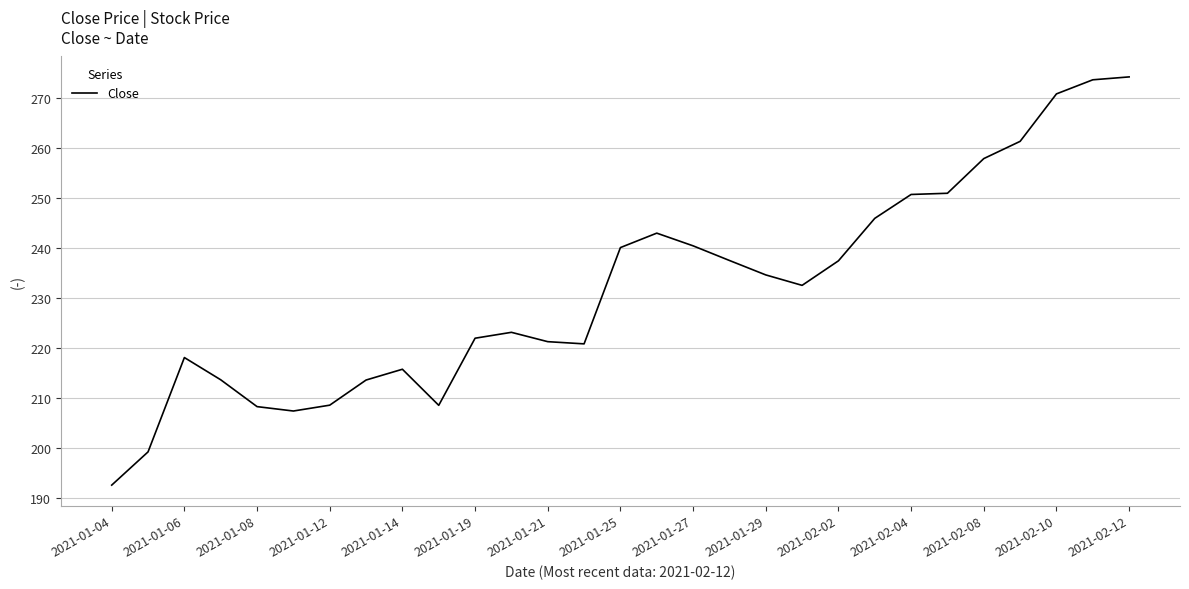

What is the difference between the maximum and minimum values?

81.7